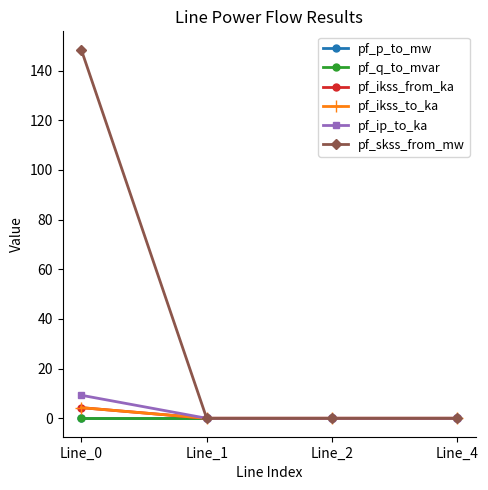

Does the chart have visible grid lines?

No